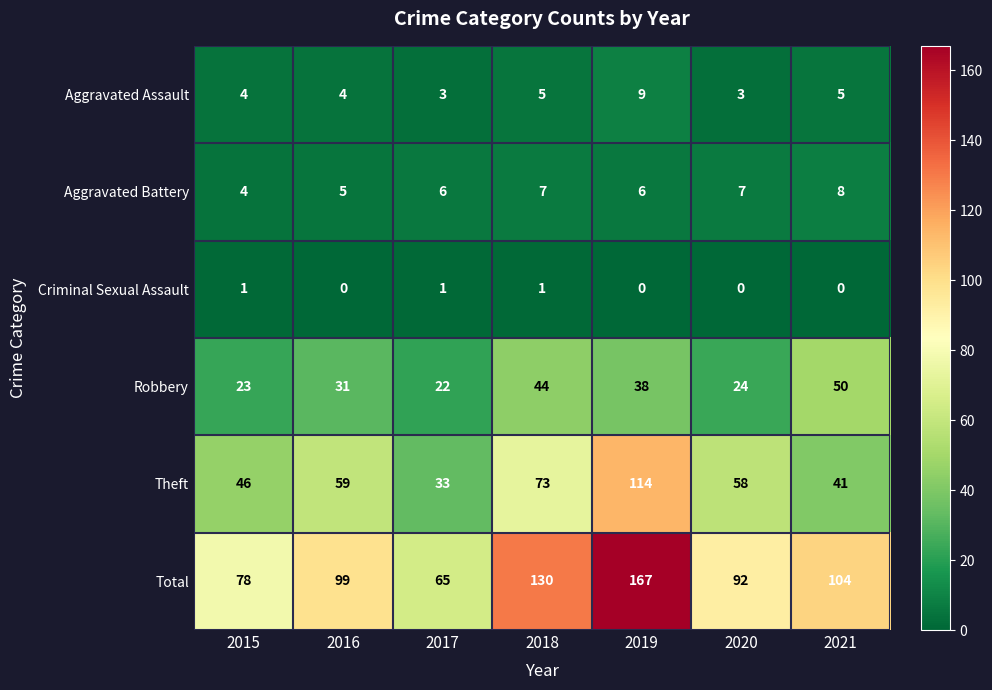

What is the sum of the Total values at 2019 and 2018?

297